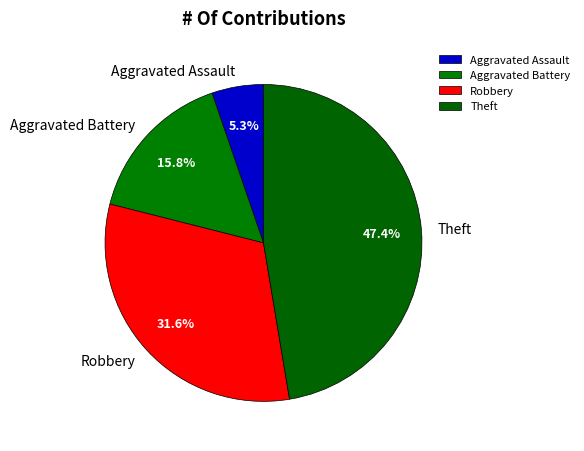

Approximately how many times larger is the value at Theft compared to Aggravated Battery?

3.0